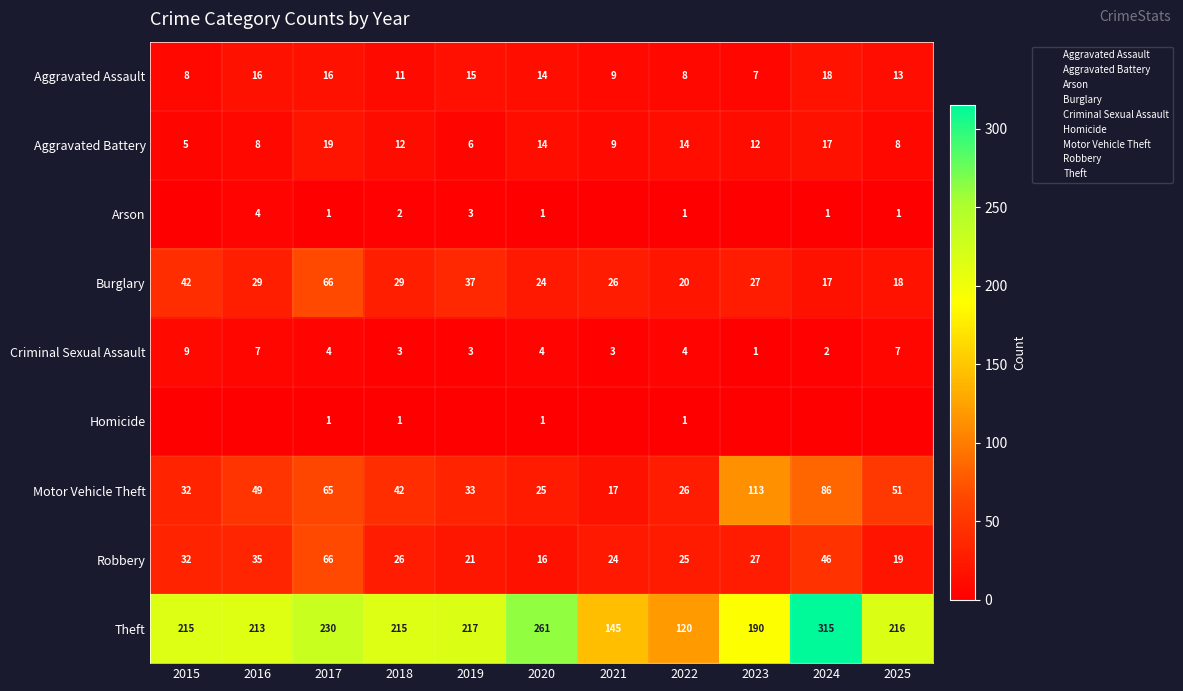

What is the difference between the second highest and second lowest values in the Theft series?

116